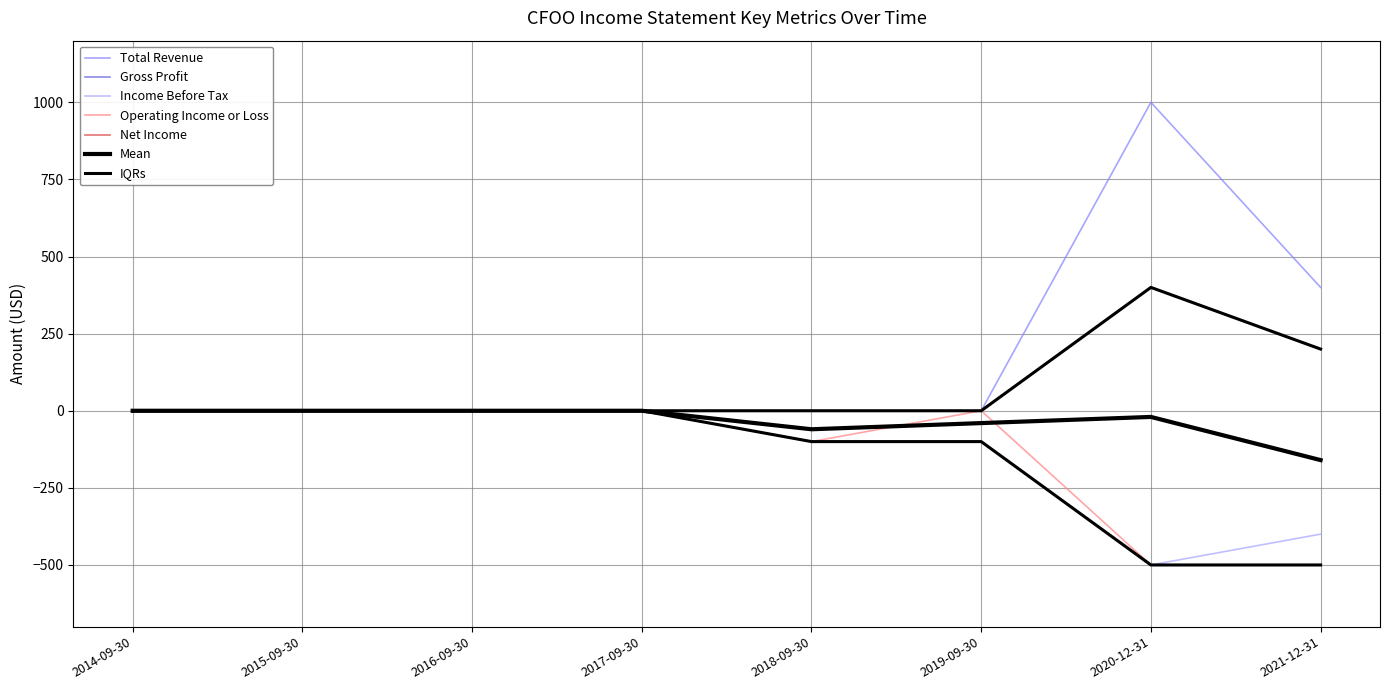

True or false: Net Income has a value of 0 at 2014-09-30.

True